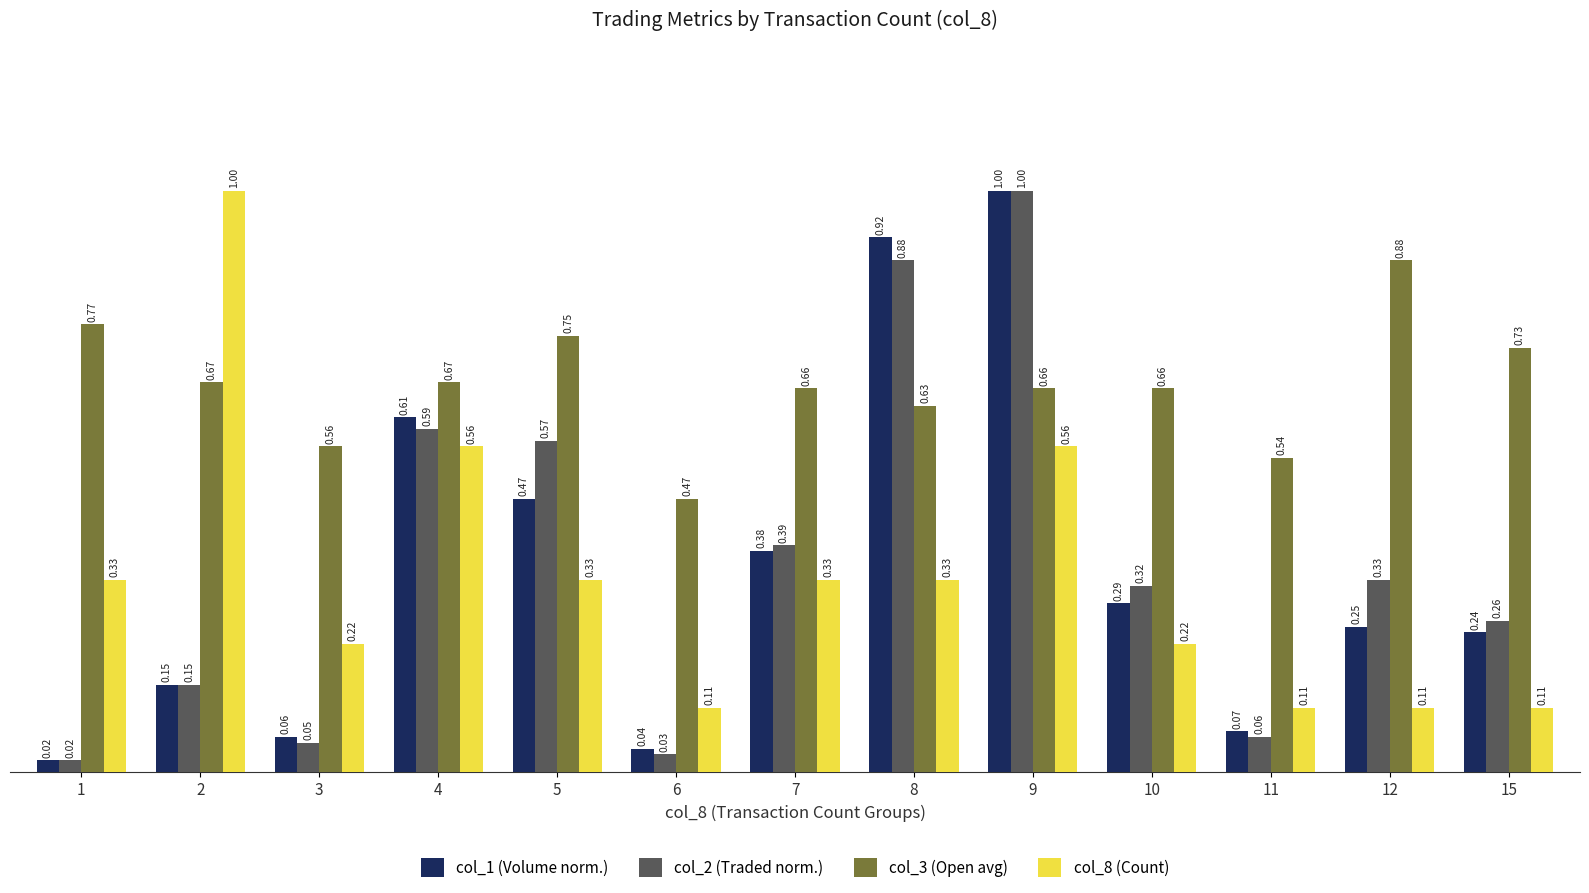

Rank the categories by col_2 (Traded norm.) value from lowest to highest.

1, 6, 3, 11, 2, 15, 10, 12, 7, 5, 4, 8, 9